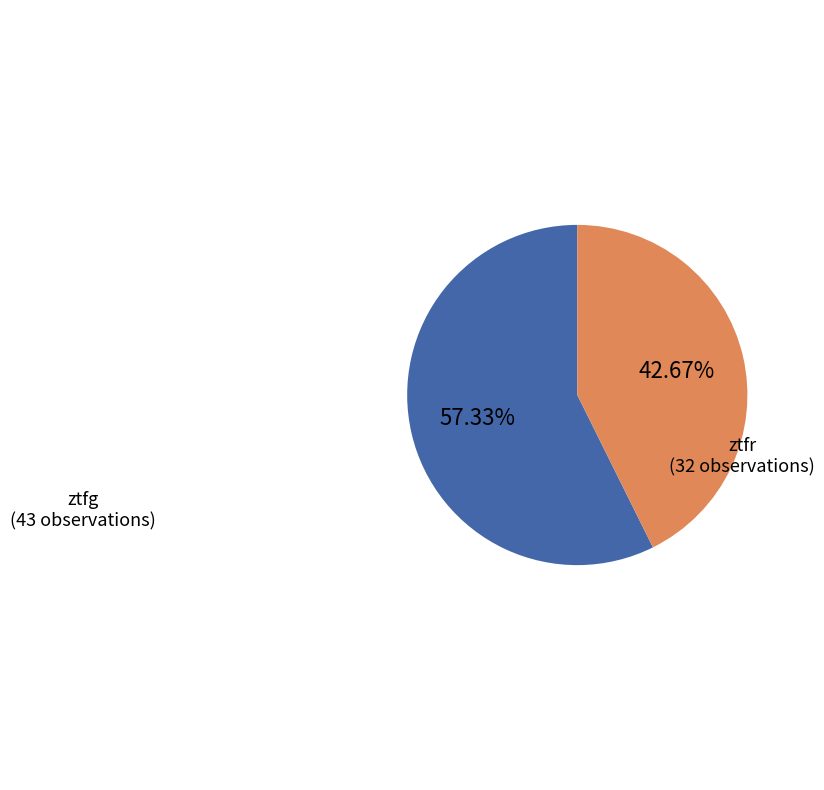

Which category accounts for the majority?

ztfg